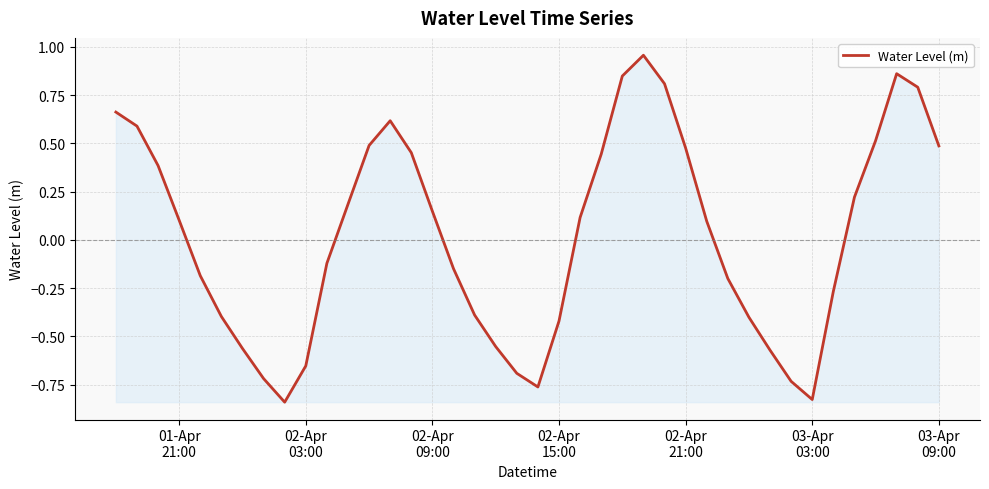

What is the difference between the maximum and minimum values?

1.8